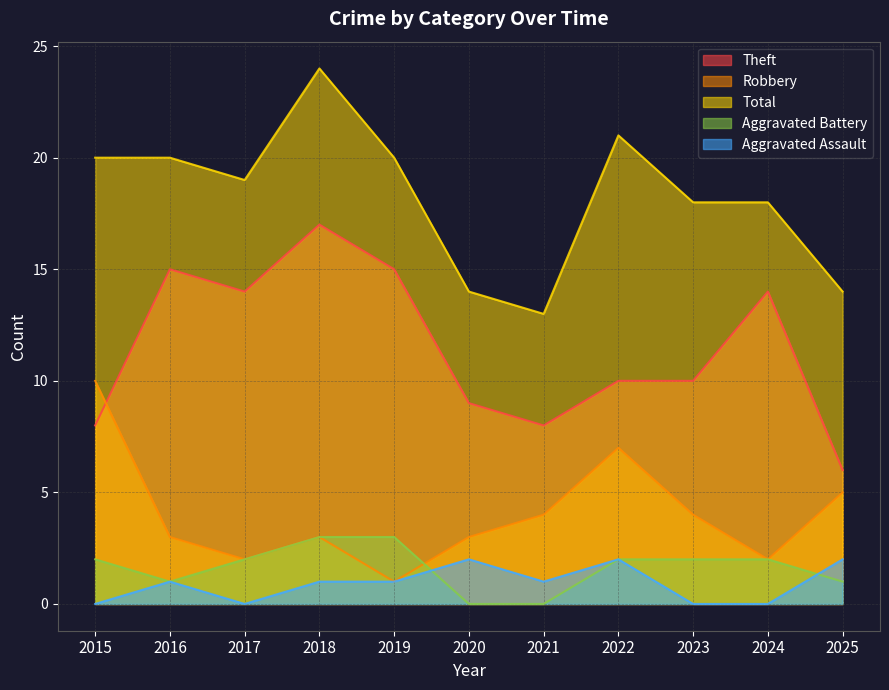

What is the highest value of the Aggravated Battery series?

3